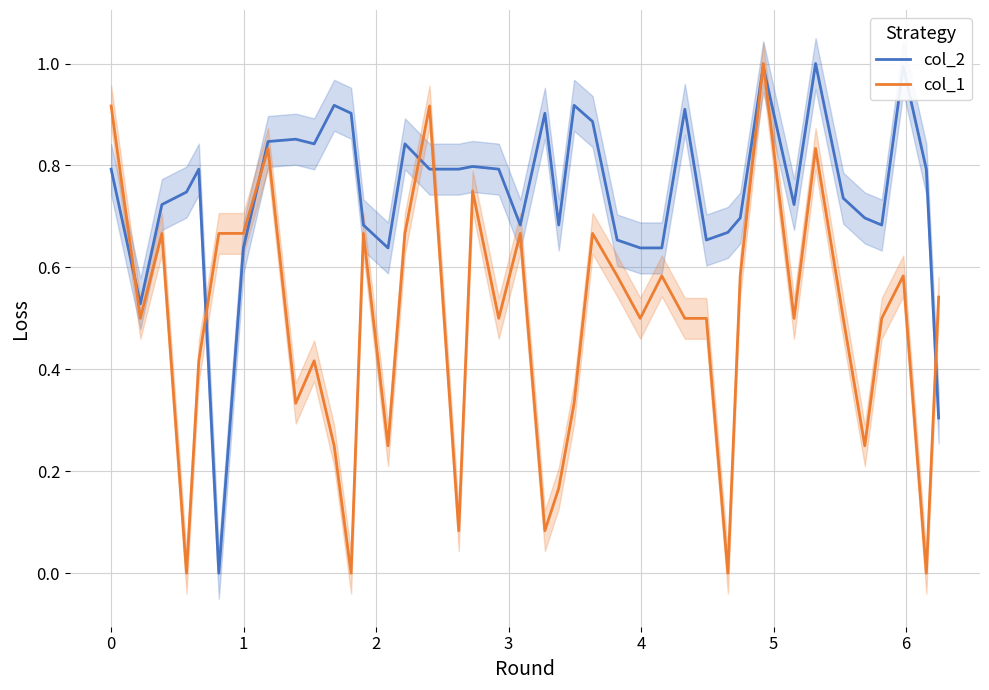

Reading left to right, what are all the values shown in this chart?

col_2: 0.8	0.5	0.7	0.7	0.8	0.0	0.6	0.8	0.9	0.8	0.9	0.9	0.7	0.6	0.8	0.8	0.8	0.8	0.8	0.7	0.9	0.7	0.9	0.9	0.7	0.6	0.6	0.9	0.7	0.7	0.7	1.0	0.7	1.0	0.7	0.7	0.7	1.0	0.8	0.3
col_1: 0.9	0.5	0.7	0.0	0.4	0.7	0.7	0.8	0.3	0.4	0.2	0.0	0.7	0.2	0.7	0.9	0.1	0.8	0.5	0.7	0.1	0.2	0.3	0.7	0.6	0.5	0.6	0.5	0.5	0.0	0.6	1.0	0.5	0.8	0.5	0.2	0.5	0.6	0.0	0.5